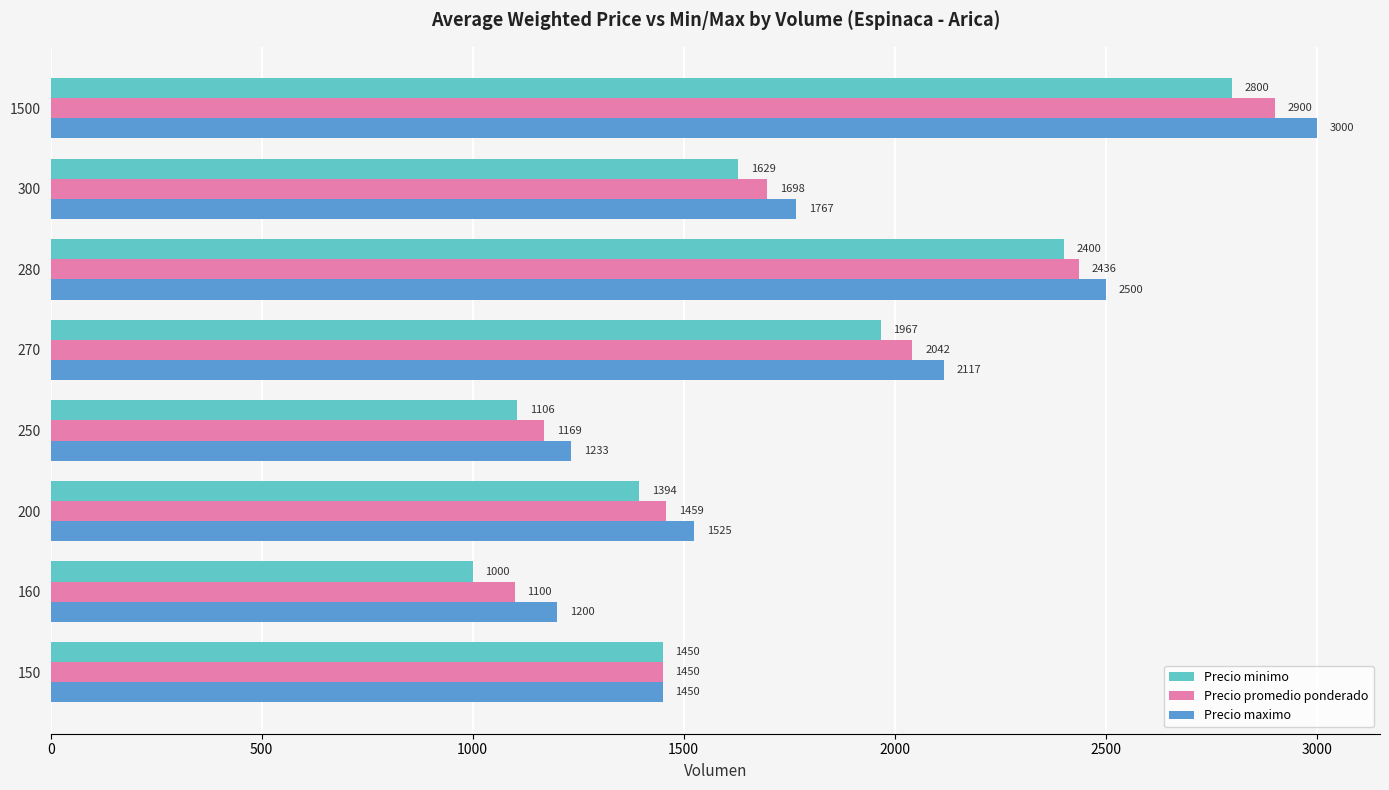

At how many categories does at least one series exceed 1296?

6